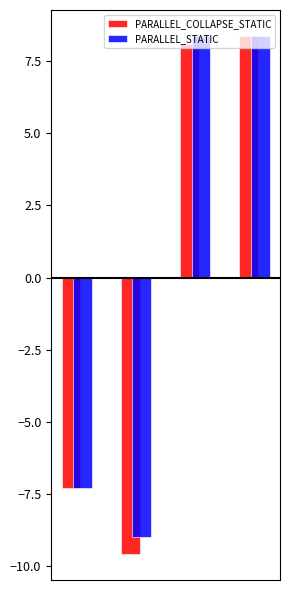

Which series has the largest total across all categories?

PARALLEL_STATIC